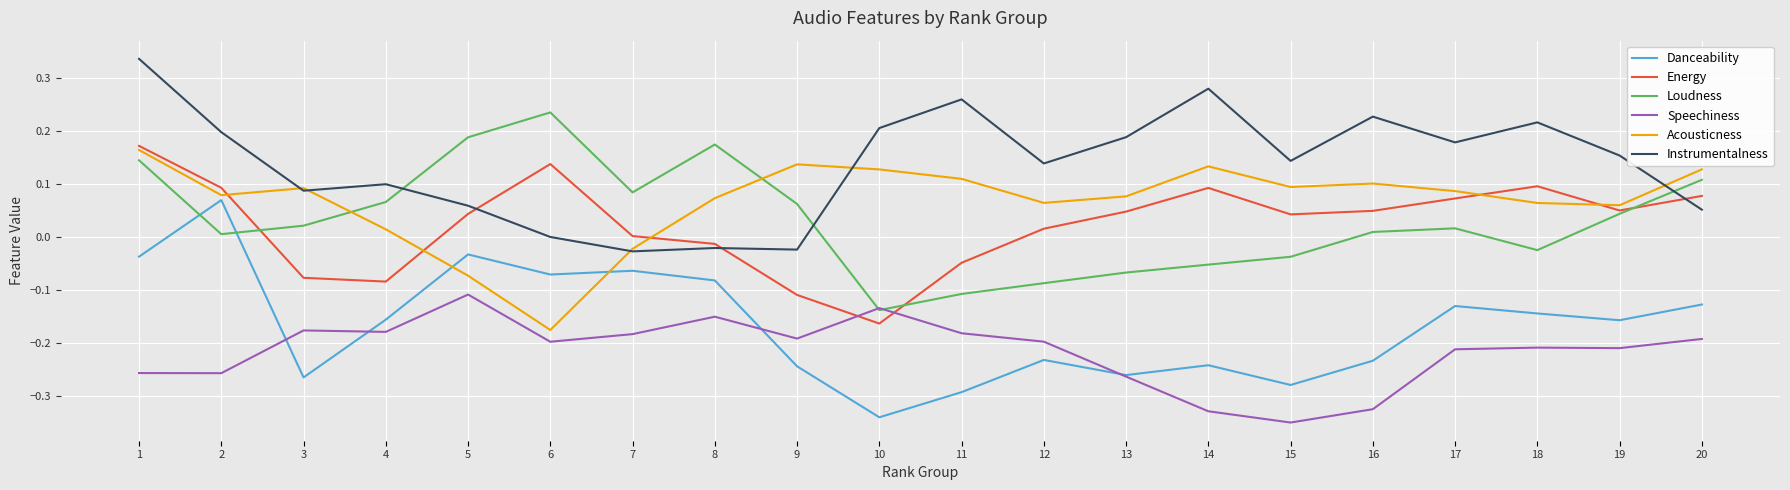

How many times do Speechiness and Energy cross each other?

2